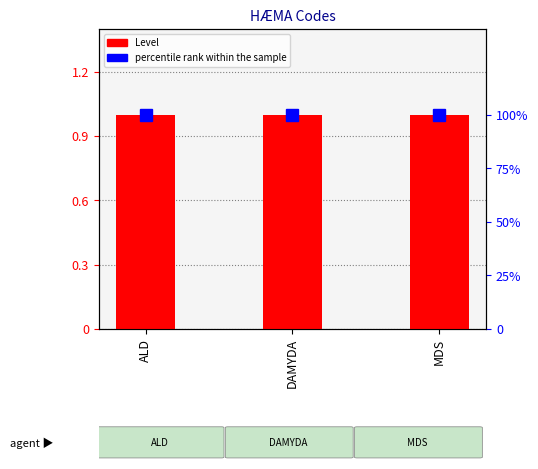

The Level series shows 1 at ALD. True or false?

True